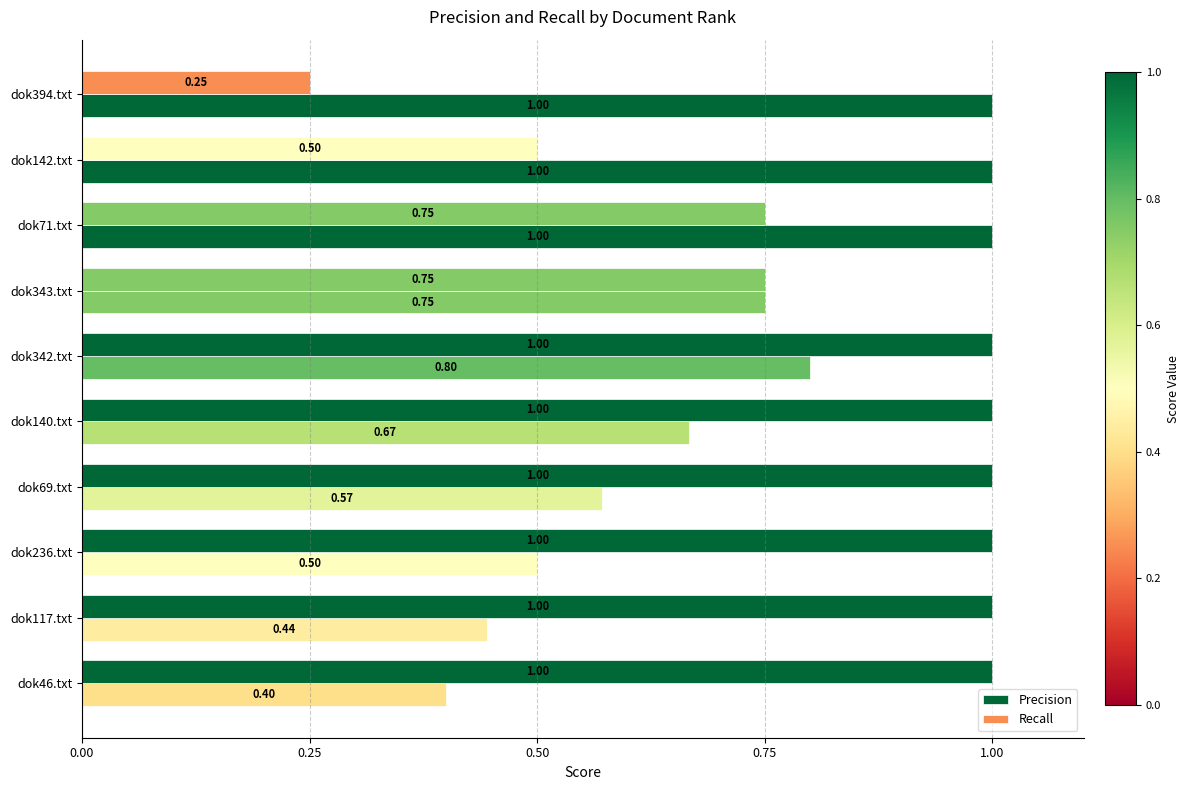

Which series has the widest spread of values?

Recall